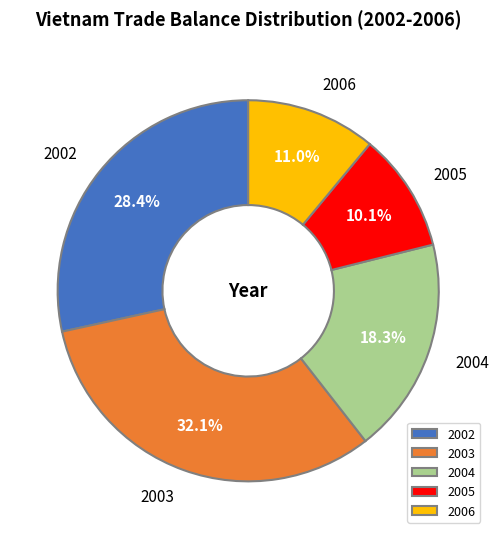

Which has a higher value, 2005 or 2006?

2006